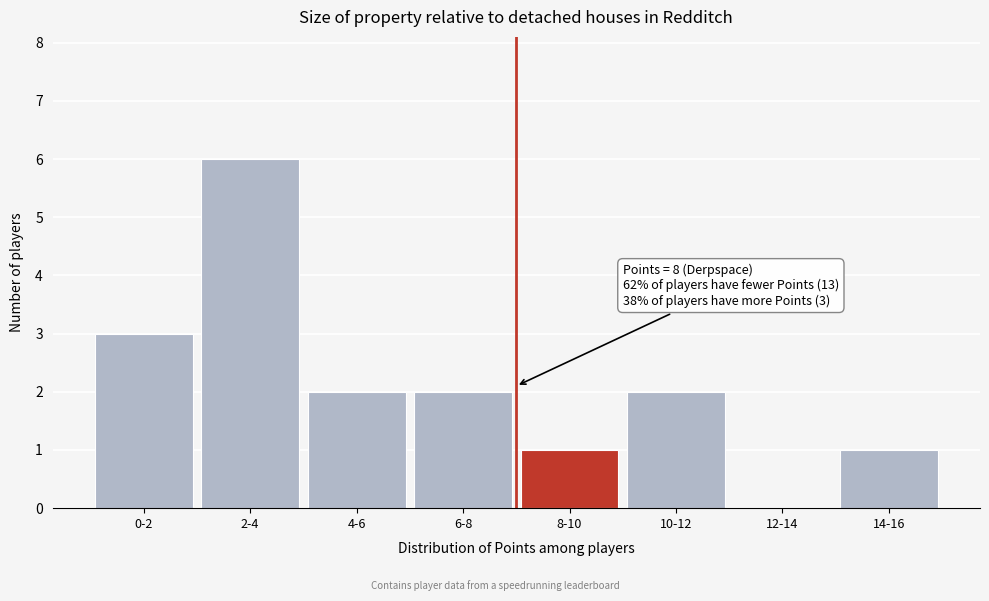

Reading right to left, transcribe all the data shown in this chart.

14-16=1	12-14=0	10-12=2	8-10=1	6-8=2	4-6=2	2-4=6	0-2=3